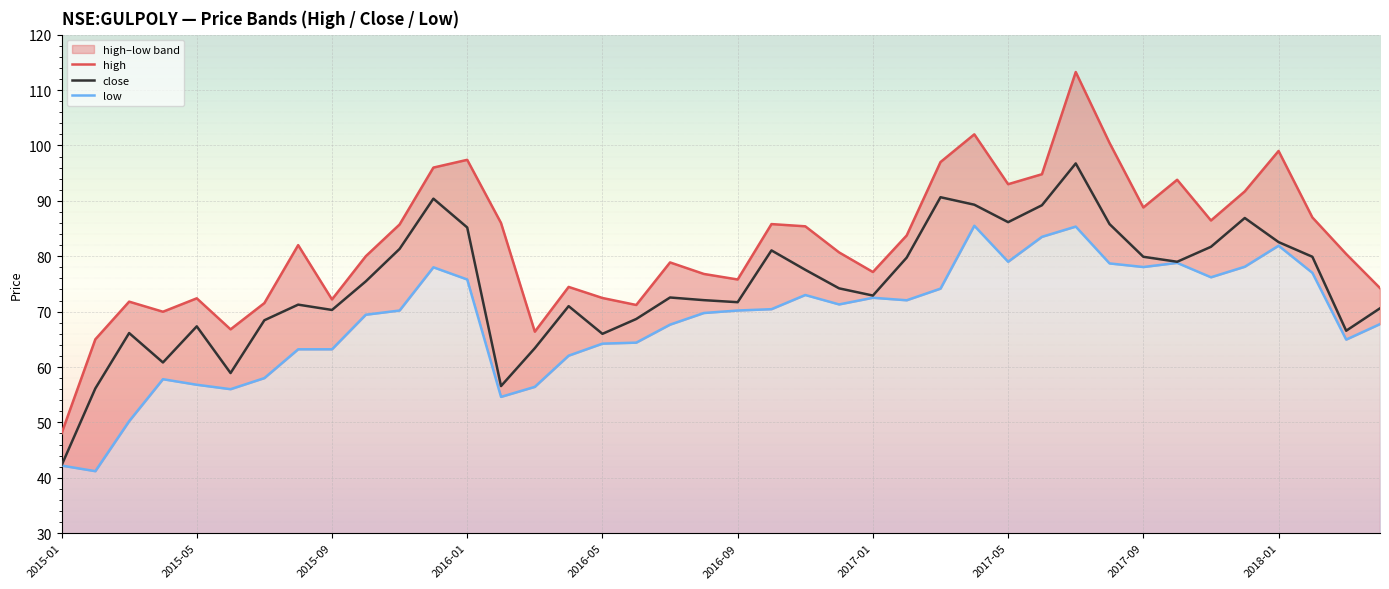

What is the minimum value for close?

42.2